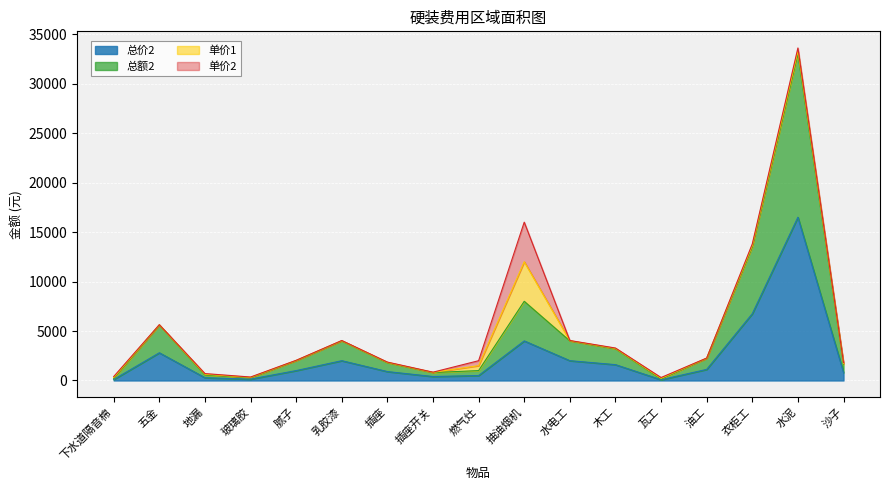

What is the label of the 6th point from the right?

木工